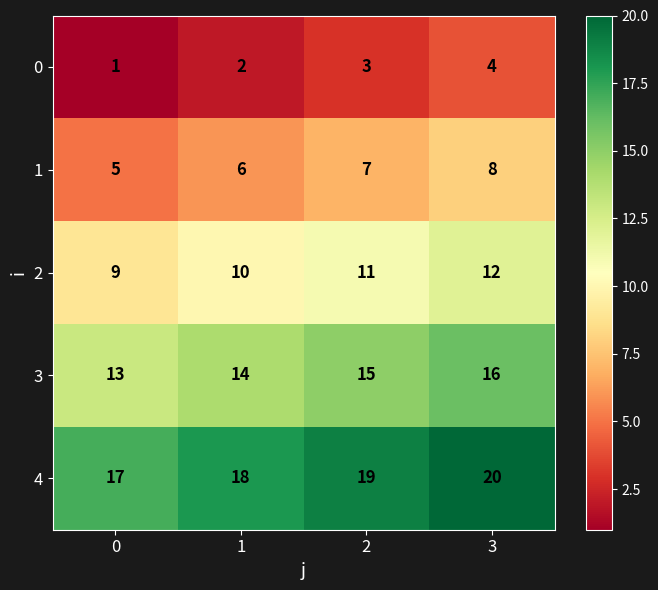

Which series has the largest total across all categories?

4